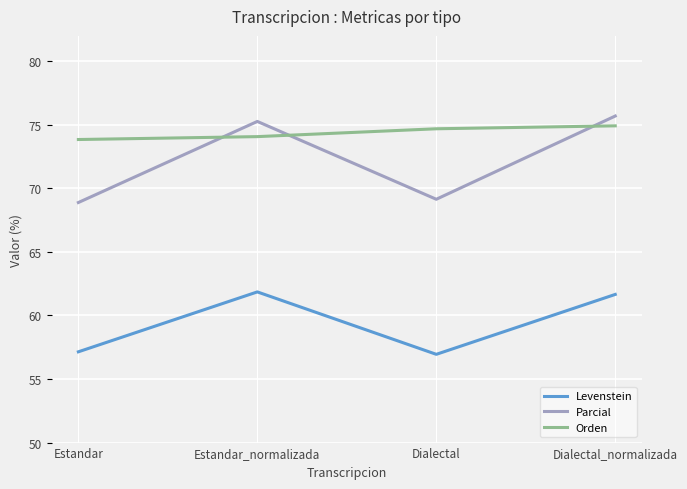

Reading left to right, extract all data points from this chart.

Levenstein: 57.1	61.9	56.9	61.7
Parcial: 68.9	75.3	69.1	75.7
Orden: 73.8	74.1	74.7	74.9